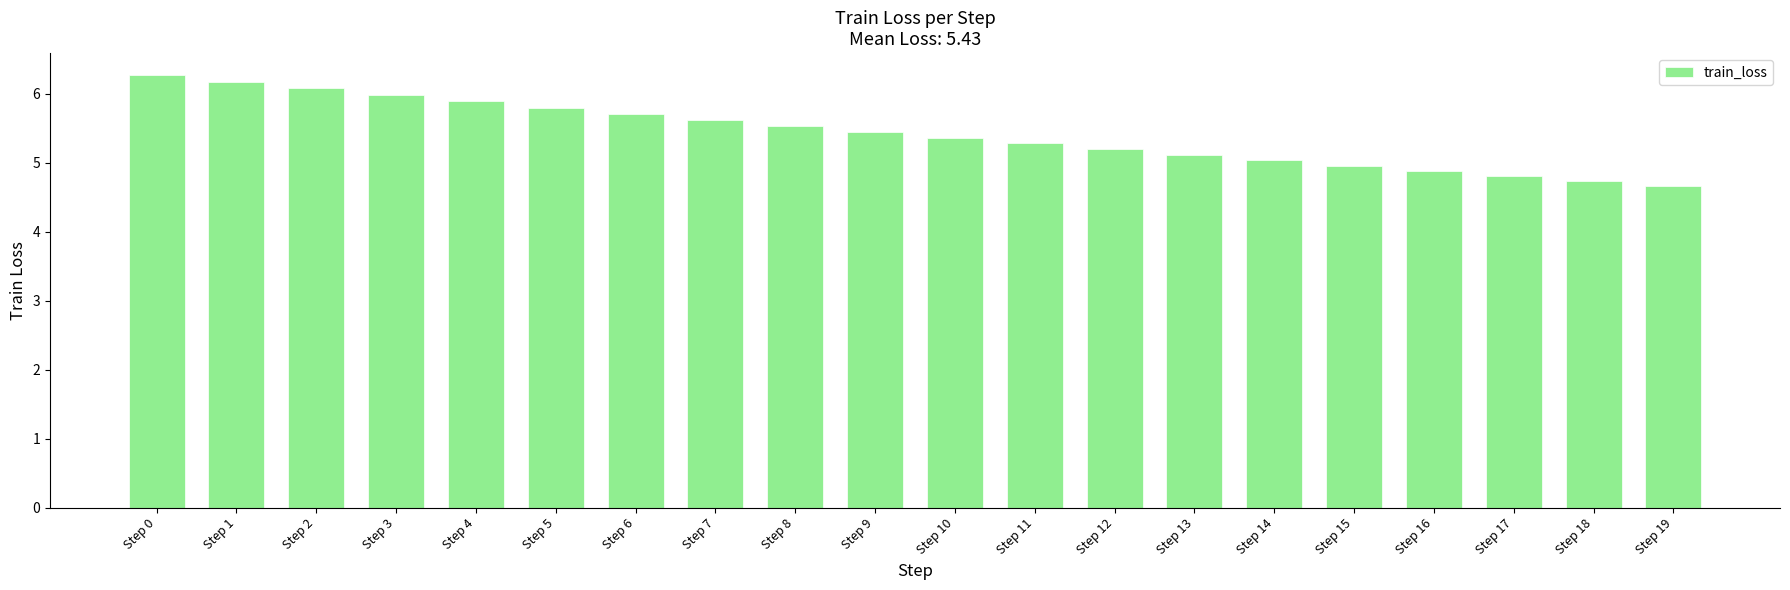

What is the change in value from Step 6 to Step 9?

-0.3